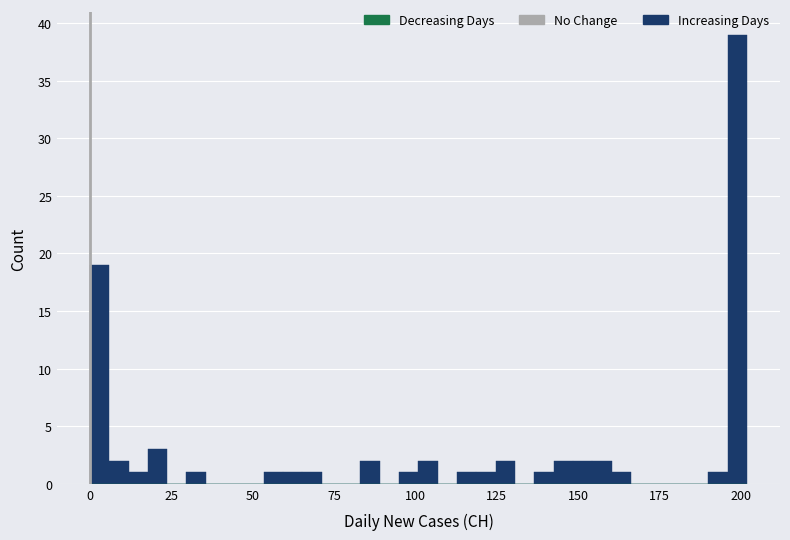

Read against the x-axis, roughly where is the centre of the tallest bar?

200